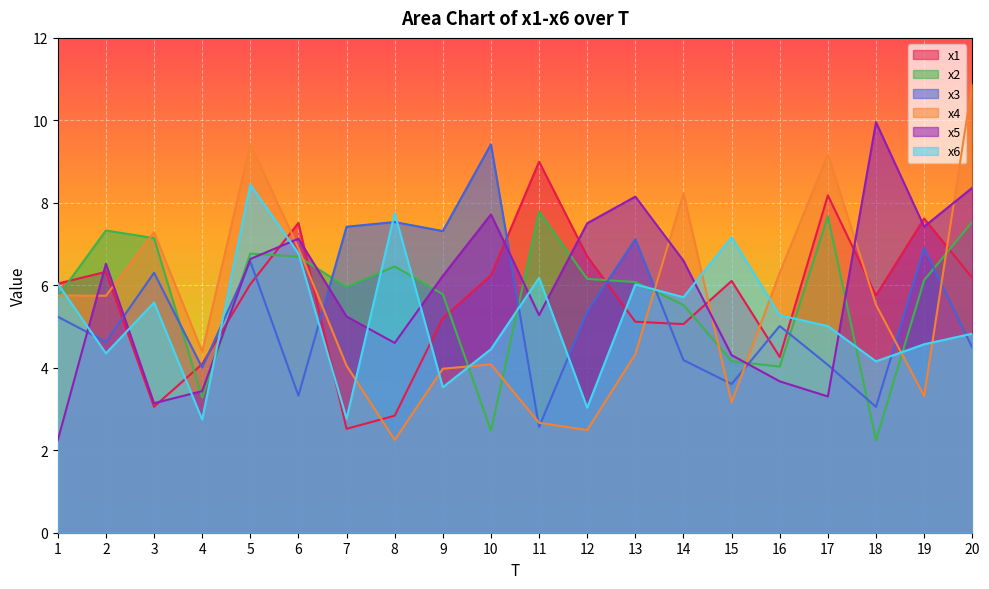

The value of x5 at 16 is 3.7. True or false?

True